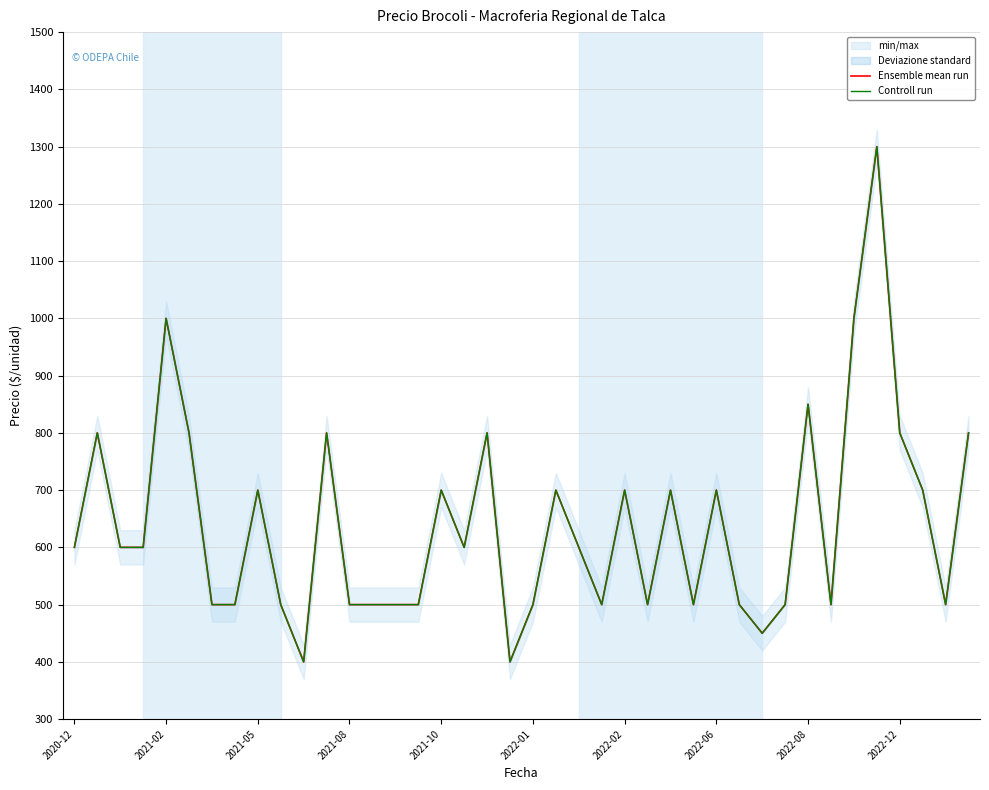

What is the average value of the Ensemble mean run series?

640